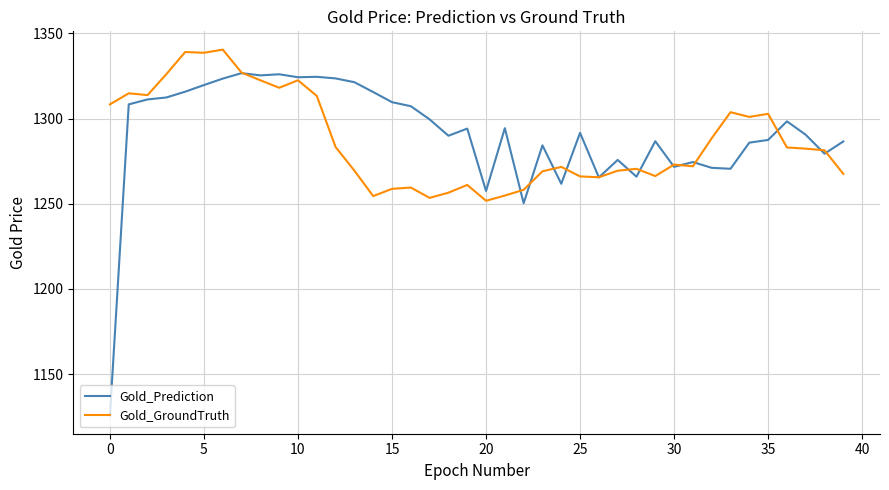

Which series has the widest spread of values?

Gold_Prediction